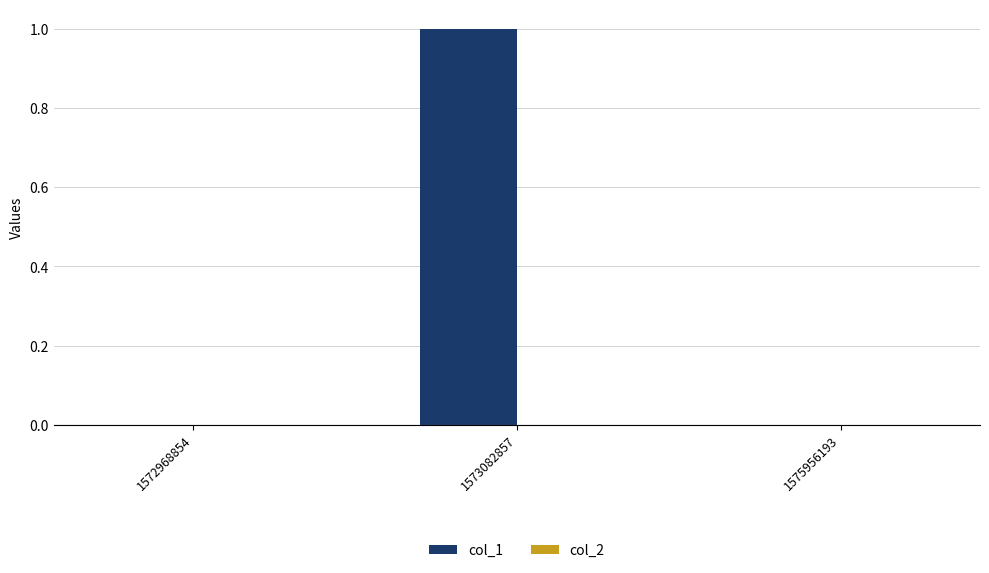

Which has a higher value, 1573082857 or 1572968854?

1573082857